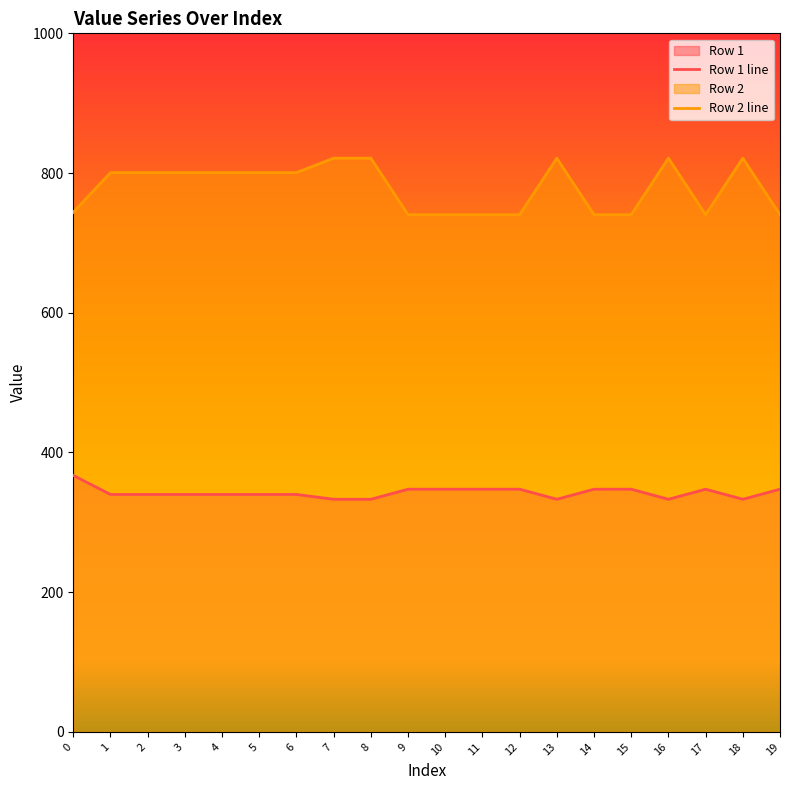

What is the smallest value displayed?

333.0